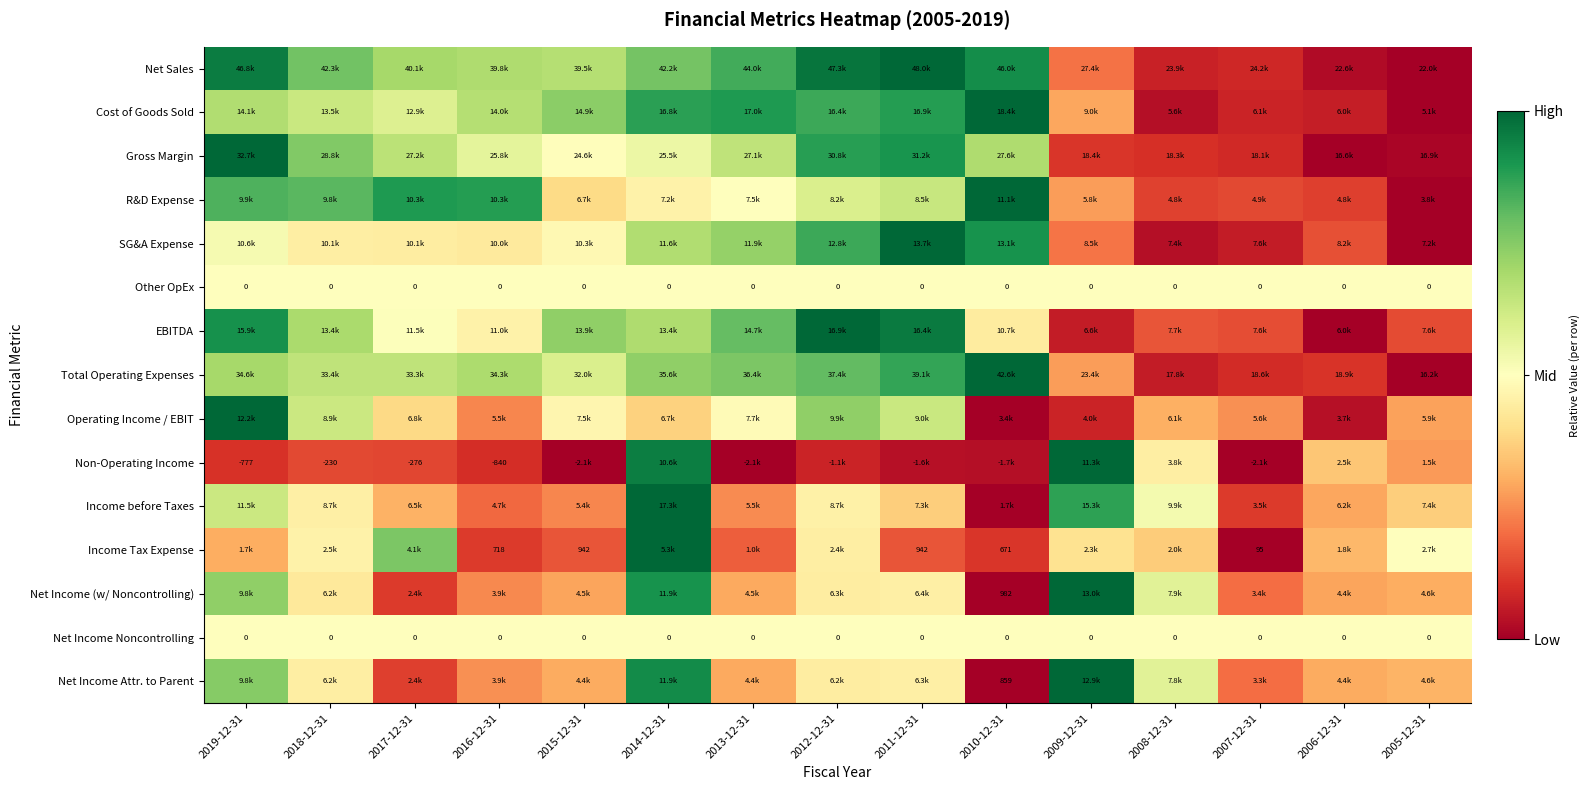

At how many categories does at least one series exceed 0?

15